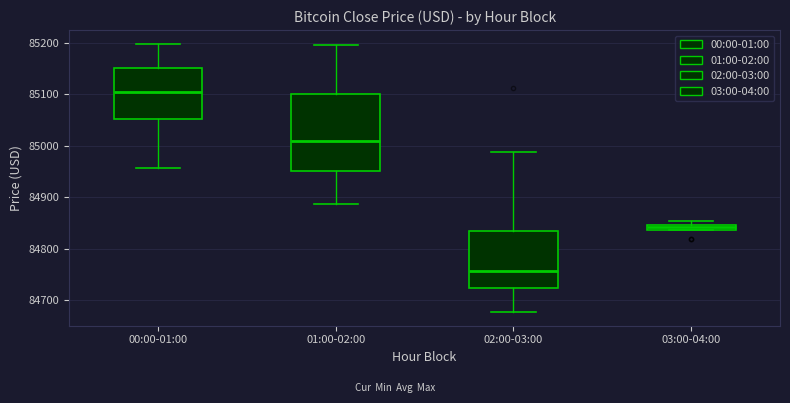

Comparing the boxes themselves (not the whiskers), which one is the tallest?

01:00-02:00